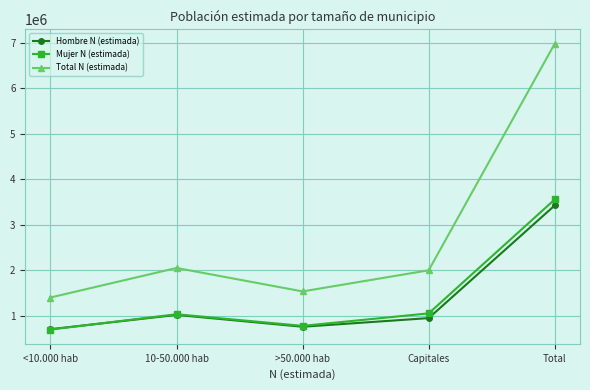

In Hombre N (estimada), how many points are higher than both neighbors (excluding endpoints)?

1